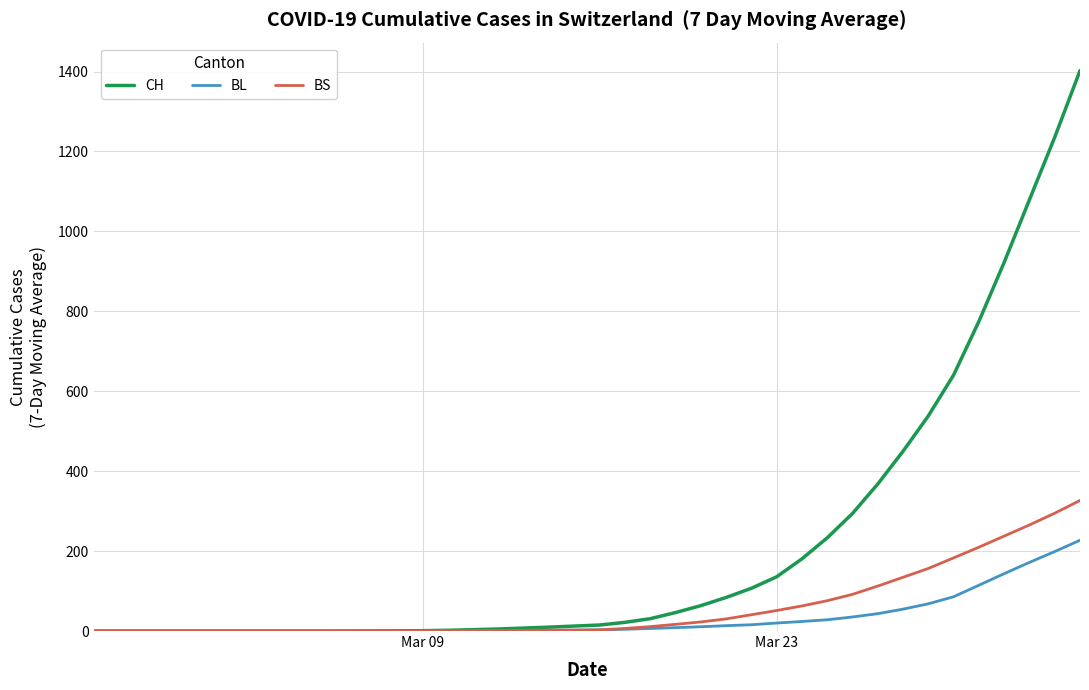

Which series has the widest spread of values?

CH